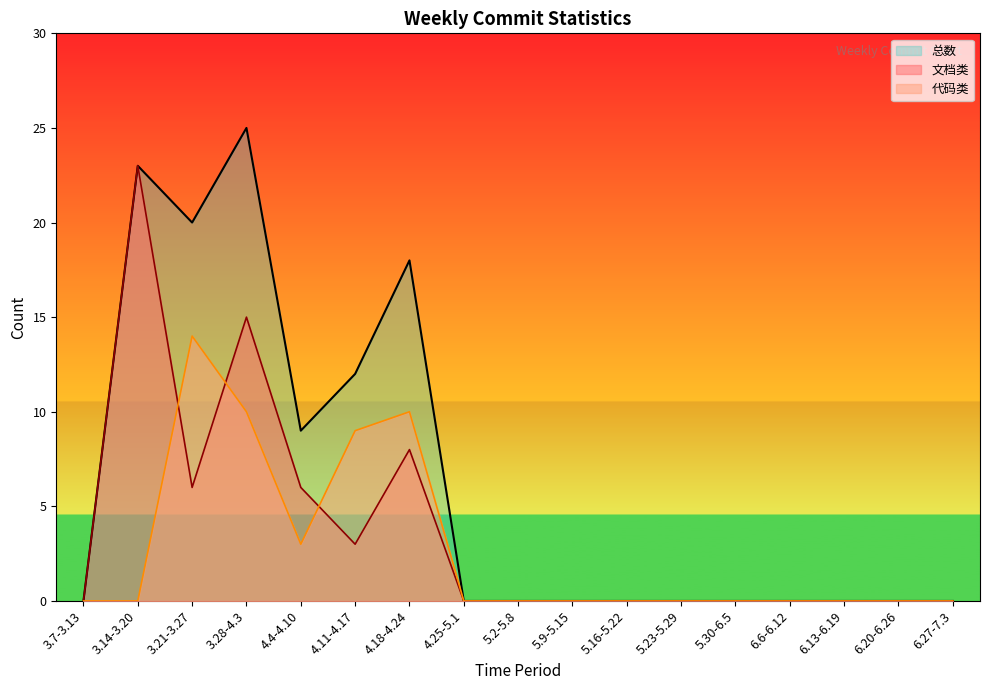

True or false: 文档类 and 总数 cross at least once.

False